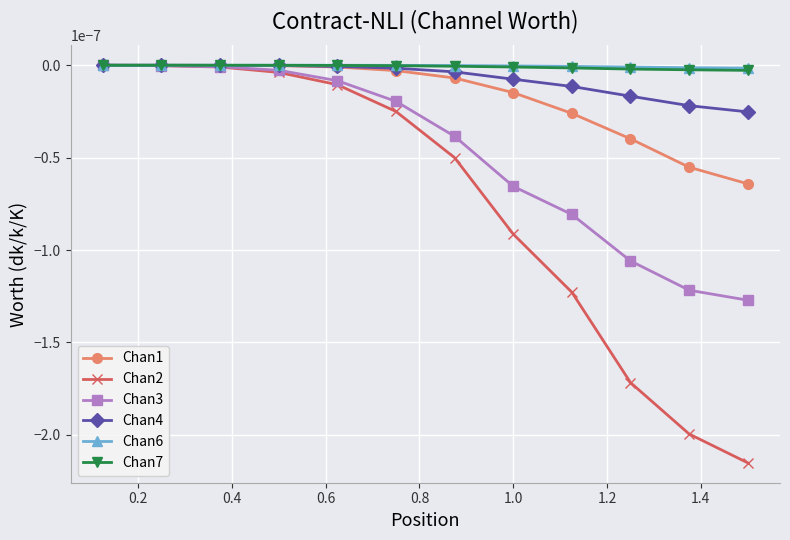

Which series has the widest spread of values?

Chan2